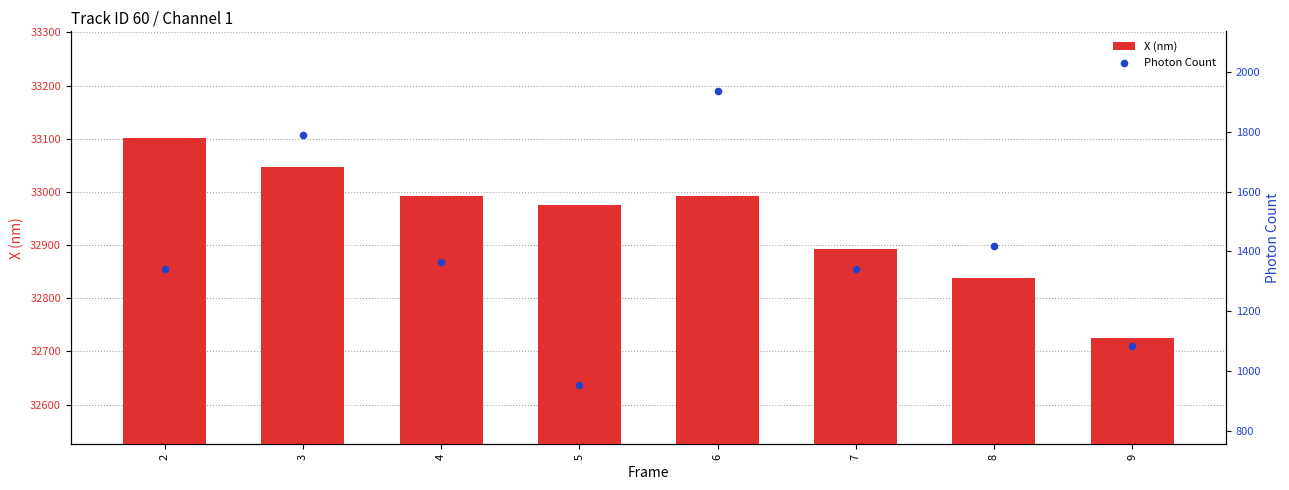

What is the total value across all series at 2?

34442.7